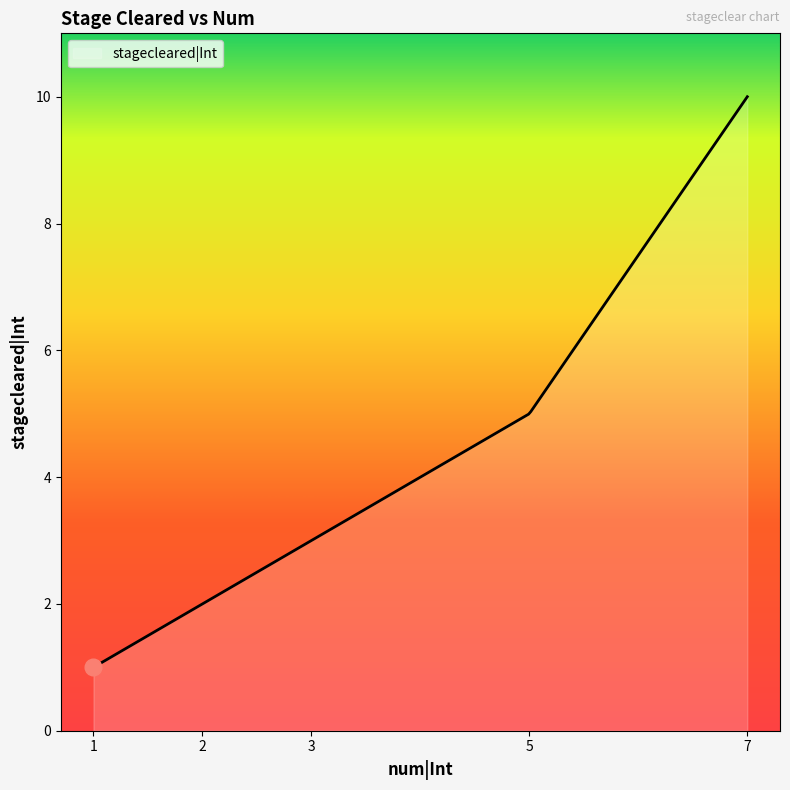

What is the maximum value shown in the chart?

10.0